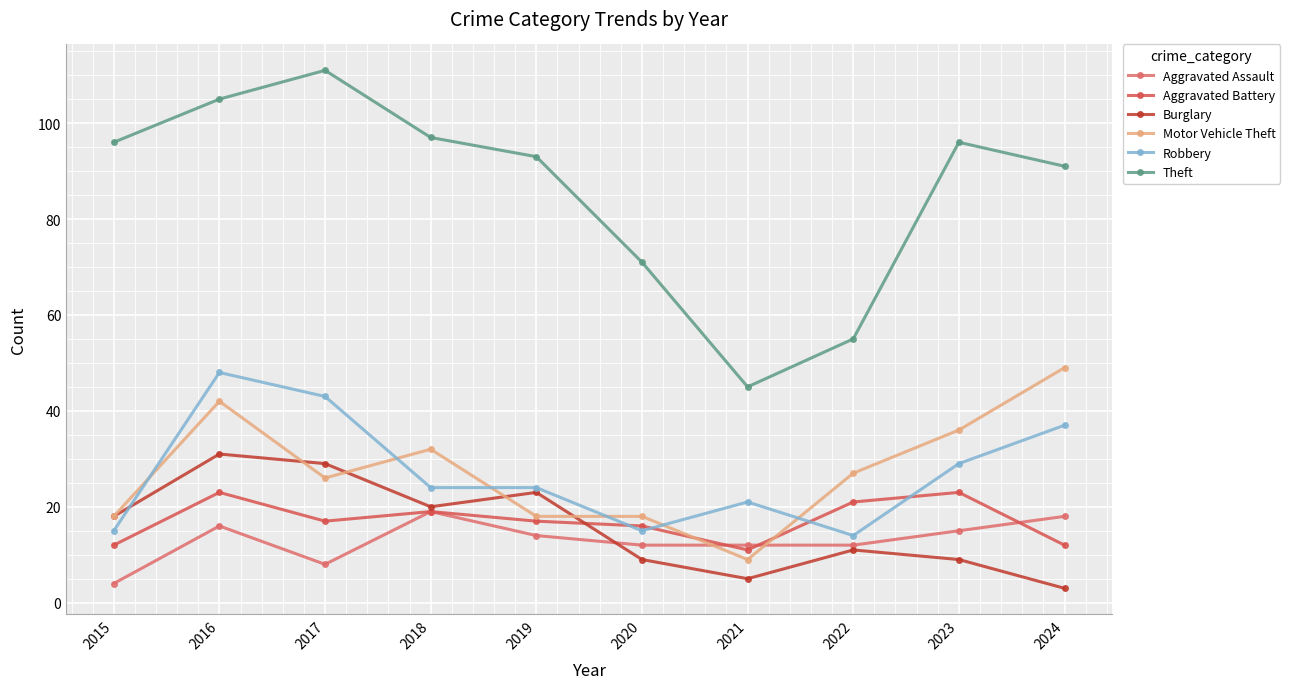

How many interior local valleys does the Aggravated Assault series have?

1